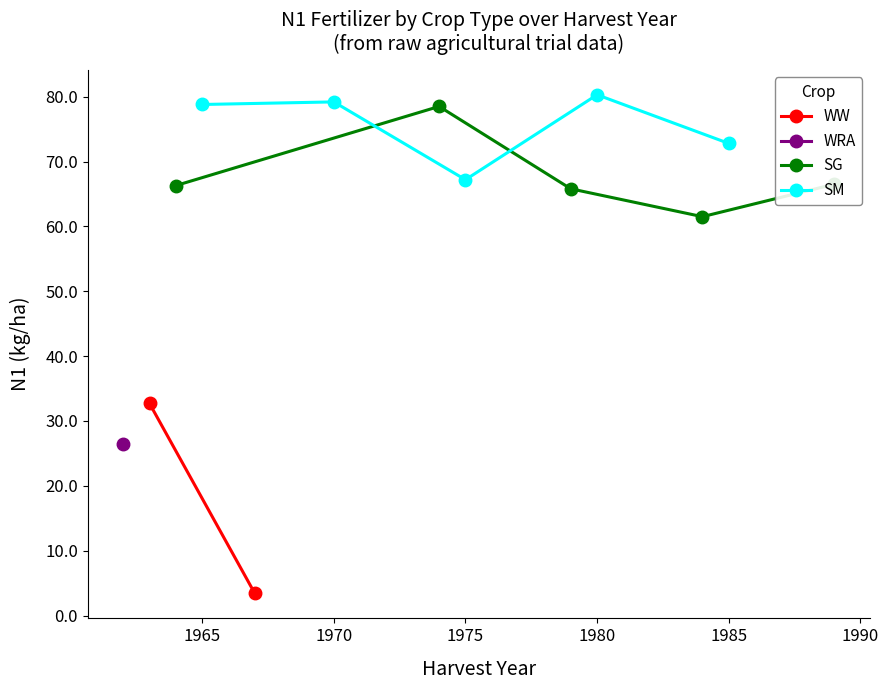

True or false: SG has more than 2 points higher than both neighbors.

False